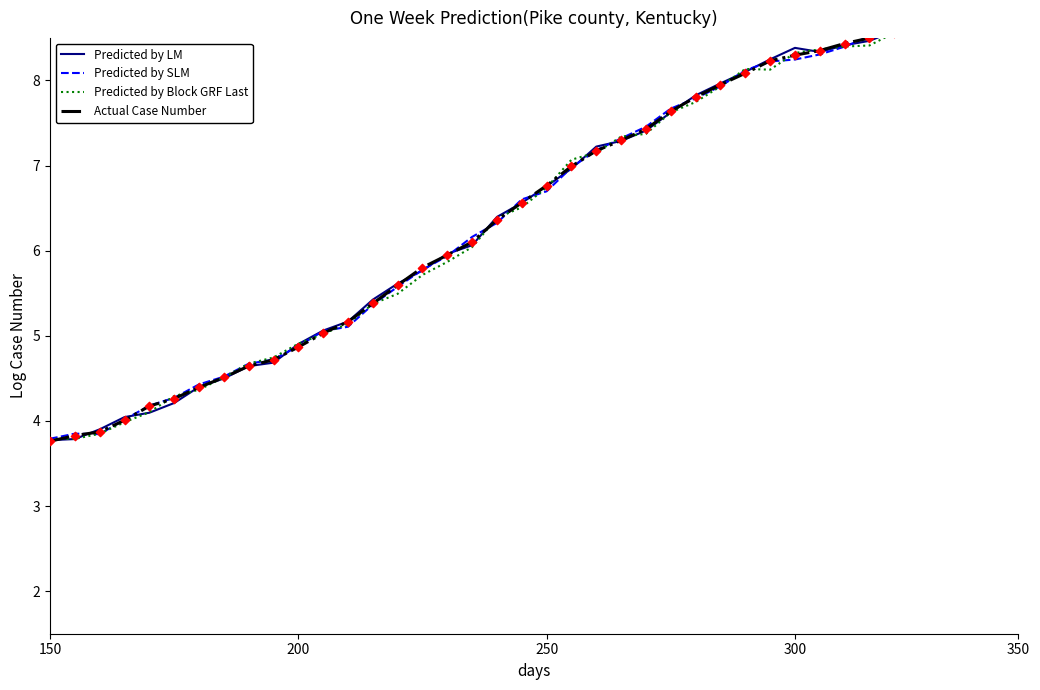

Is the value of Predicted by SLM at 26 greater than the value of Predicted by LM at 9?

Yes